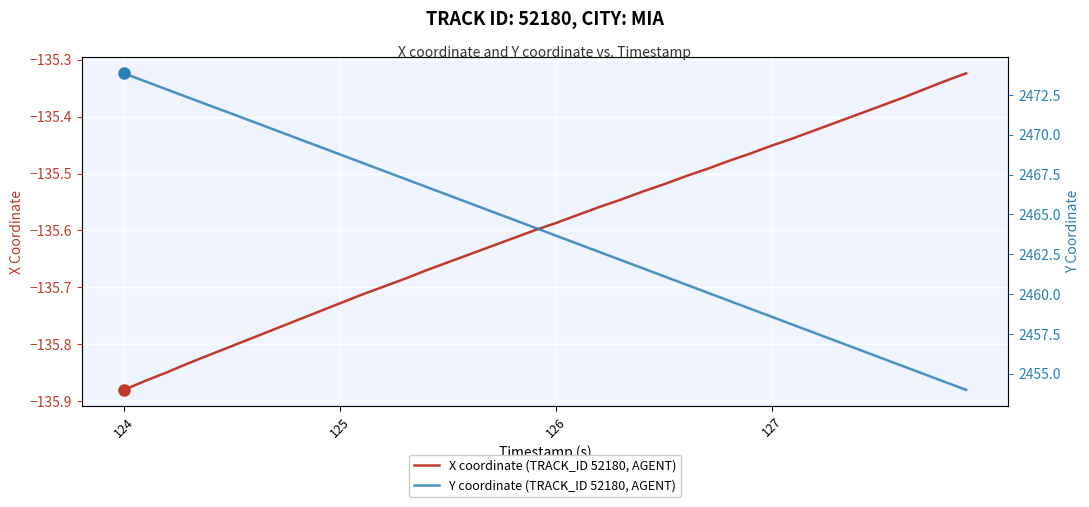

Count the number of categories in the chart.

40